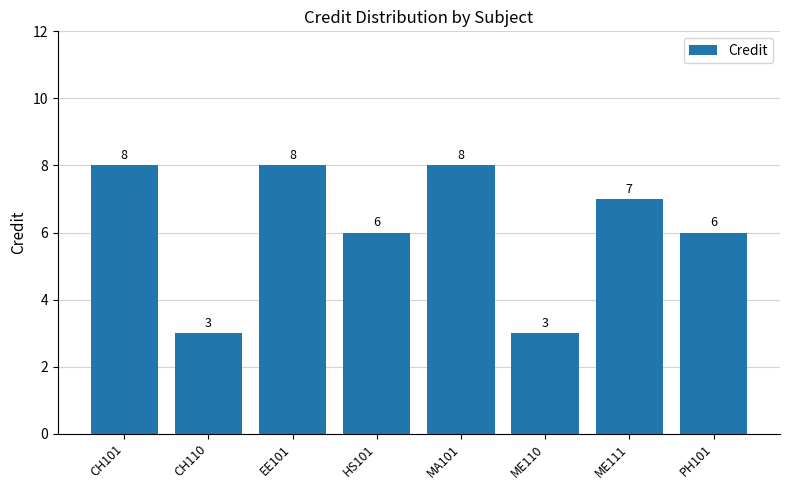

What is the minimum value shown in the chart?

3